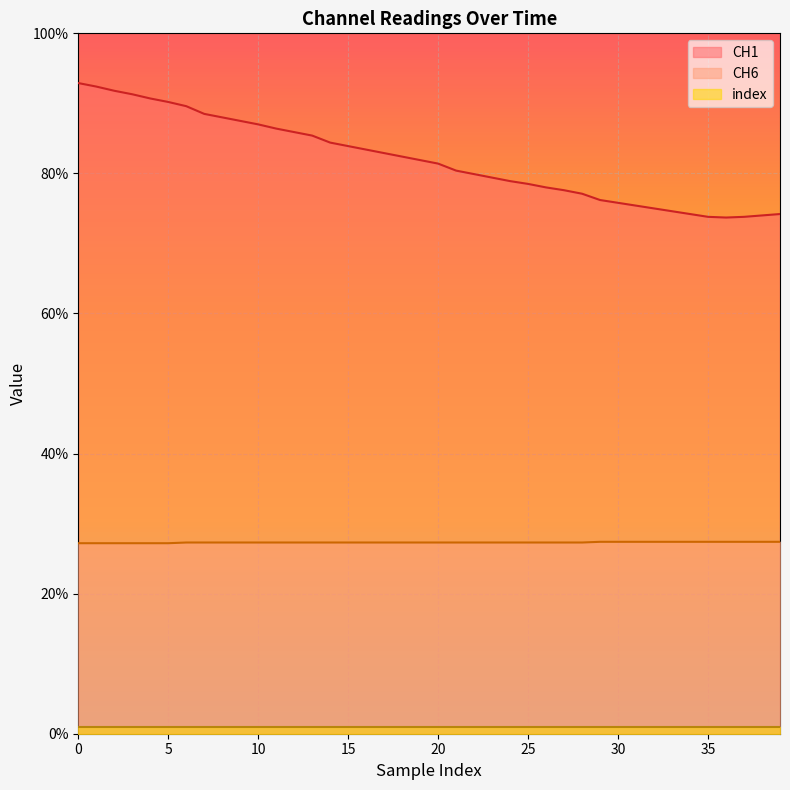

What is the minimum value shown in the chart?

1.0